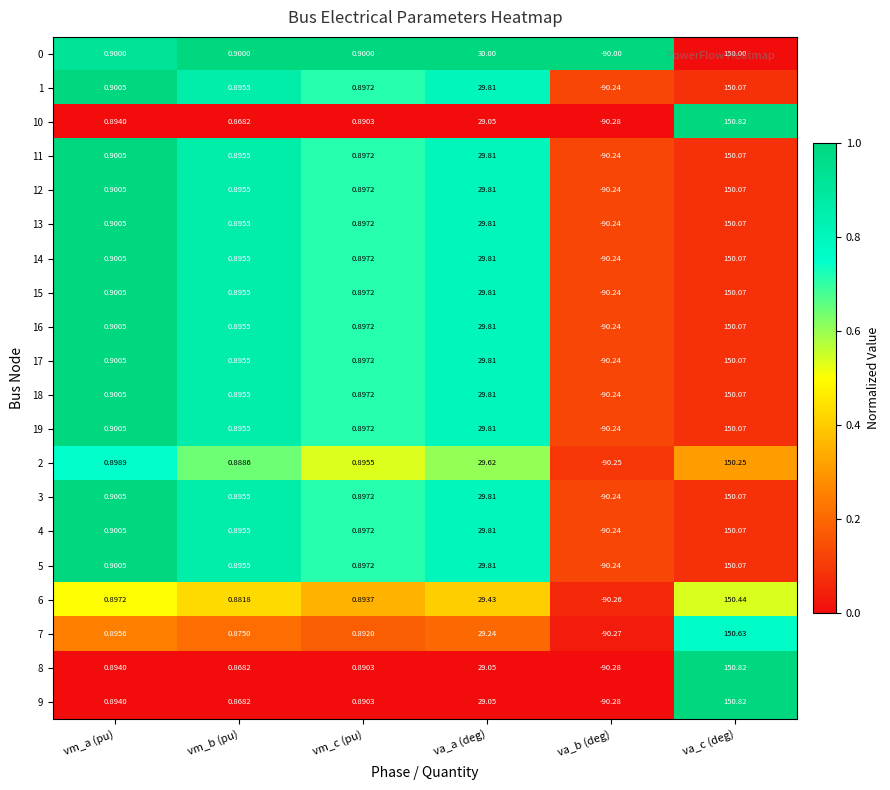

At which label is 5 closest to 29?

va_a (deg)